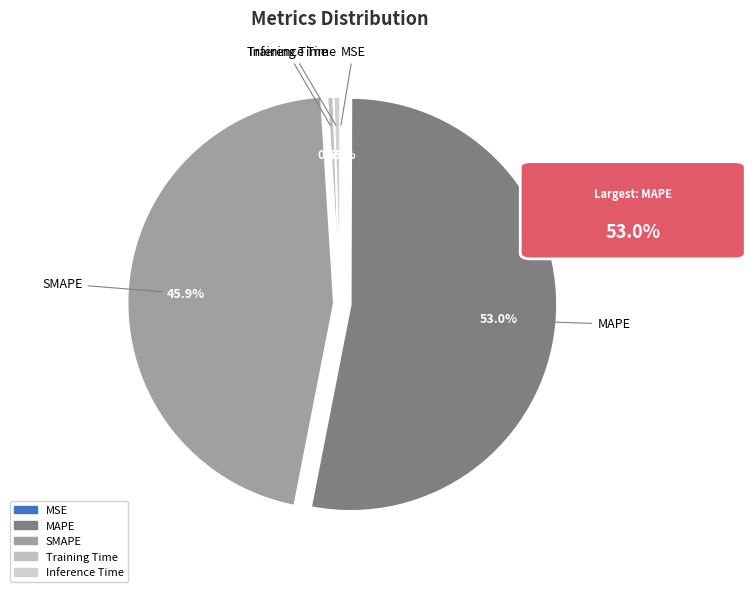

Which slice is the largest?

MAPE